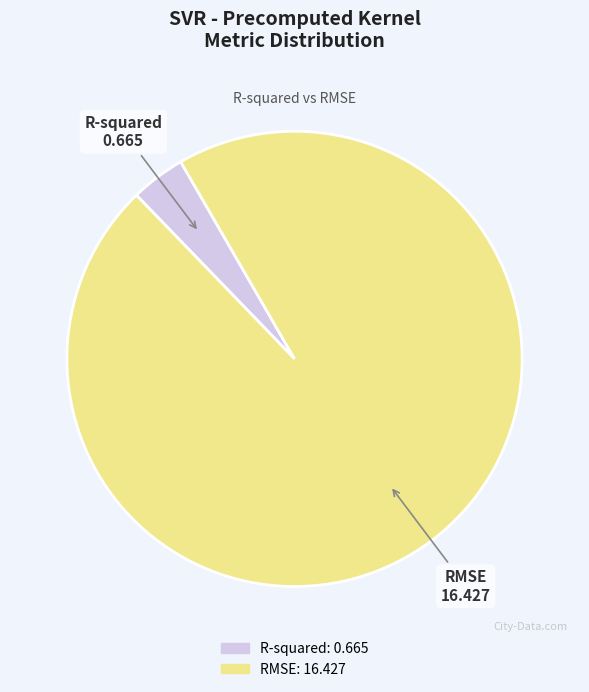

How many slices are in this pie chart?

2